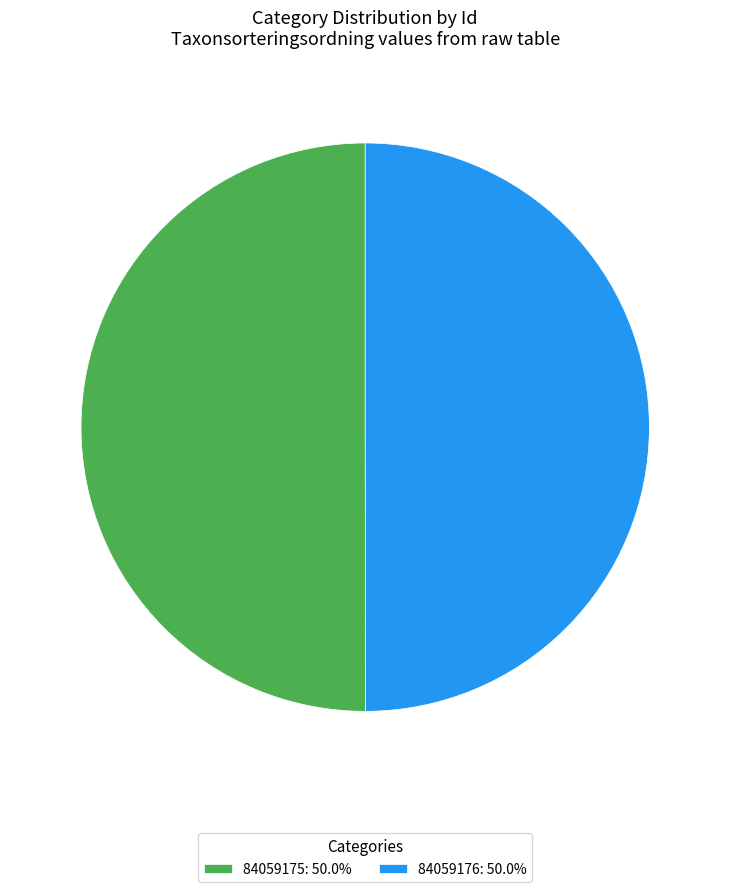

Is it true that 84059175 is 50% of the pie?

True